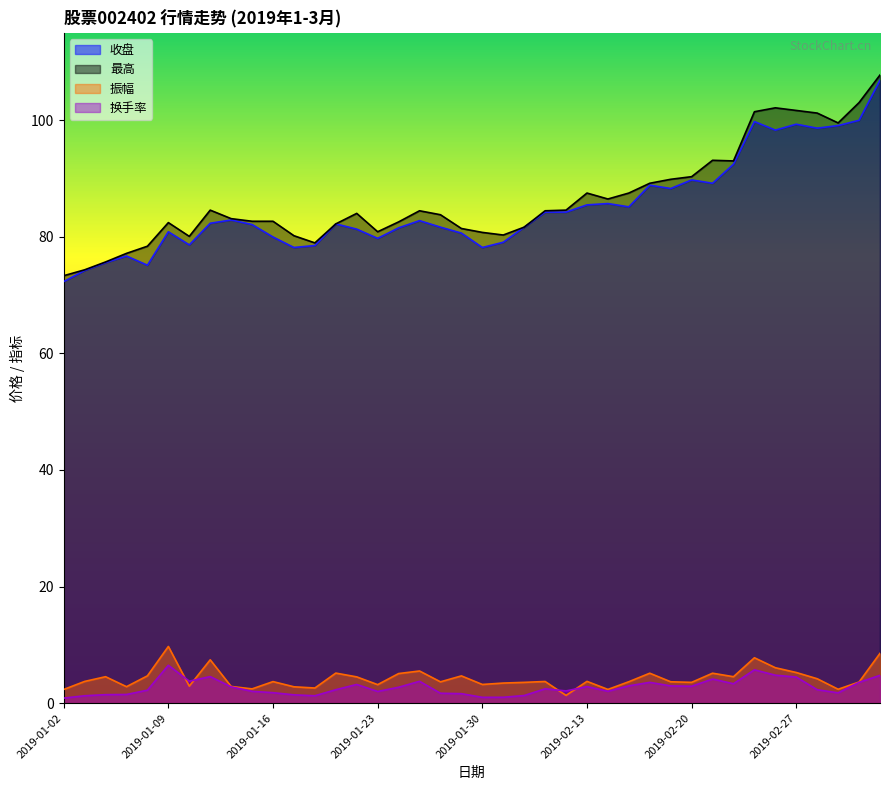

At which category does 收盘 reach its first local peak?

2019-01-07